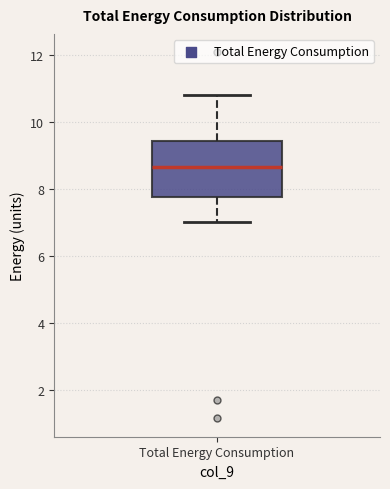

Transcribe this box plot: give where the median line is, the range the box spans, and where the two whiskers end, as read against the y-axis. The values are not printed on the chart, so give them approximately, as read against the axis.

median 8.6, box 7.8 to 9.4, whiskers 7.0 to 10.8